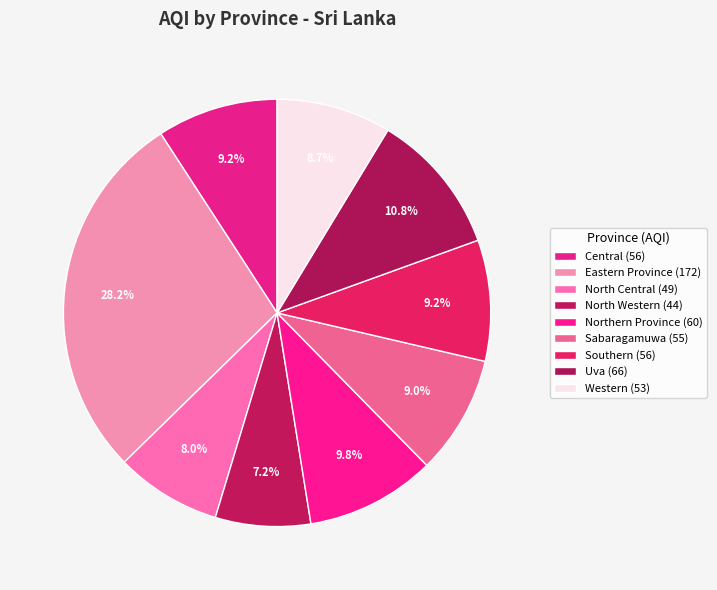

To the nearest percent, what portion does North Western represent?

7%